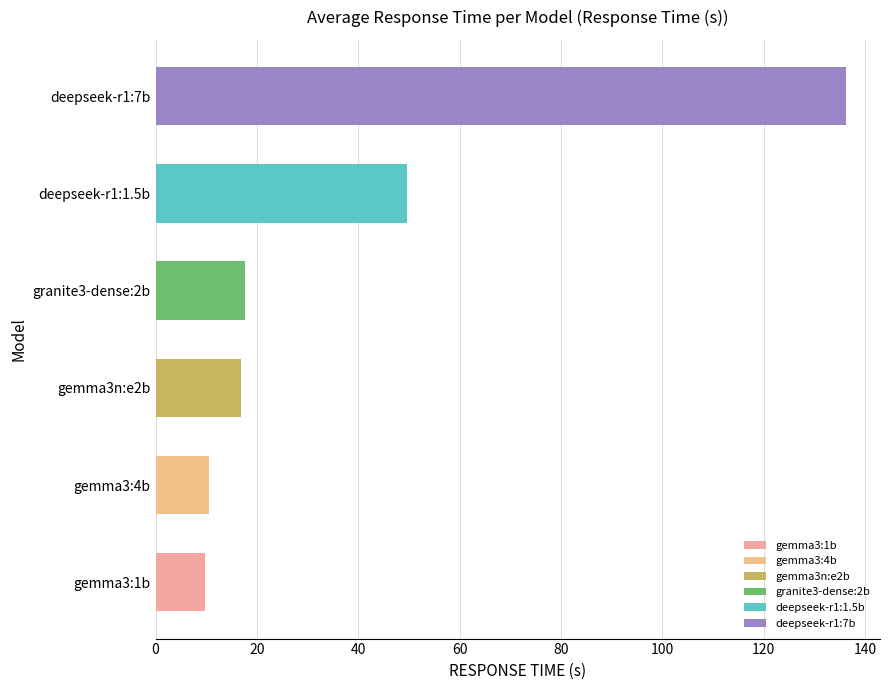

What are all the series names shown in the legend?

deepseek-r1:1.5b, deepseek-r1:7b, gemma3:1b, gemma3:4b, gemma3n:e2b, granite3-dense:2b